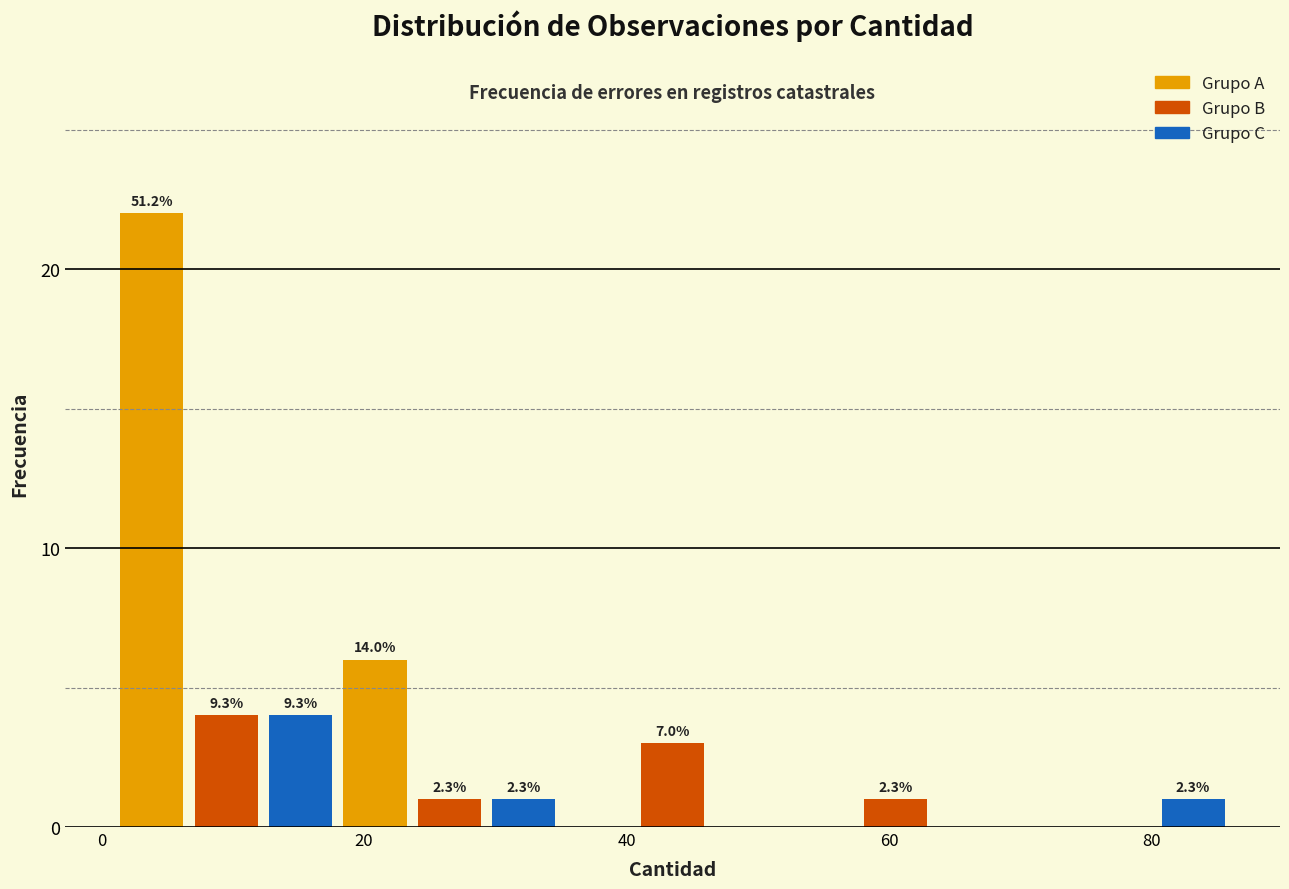

Read against the x-axis, roughly where is the centre of the tallest bar?

4